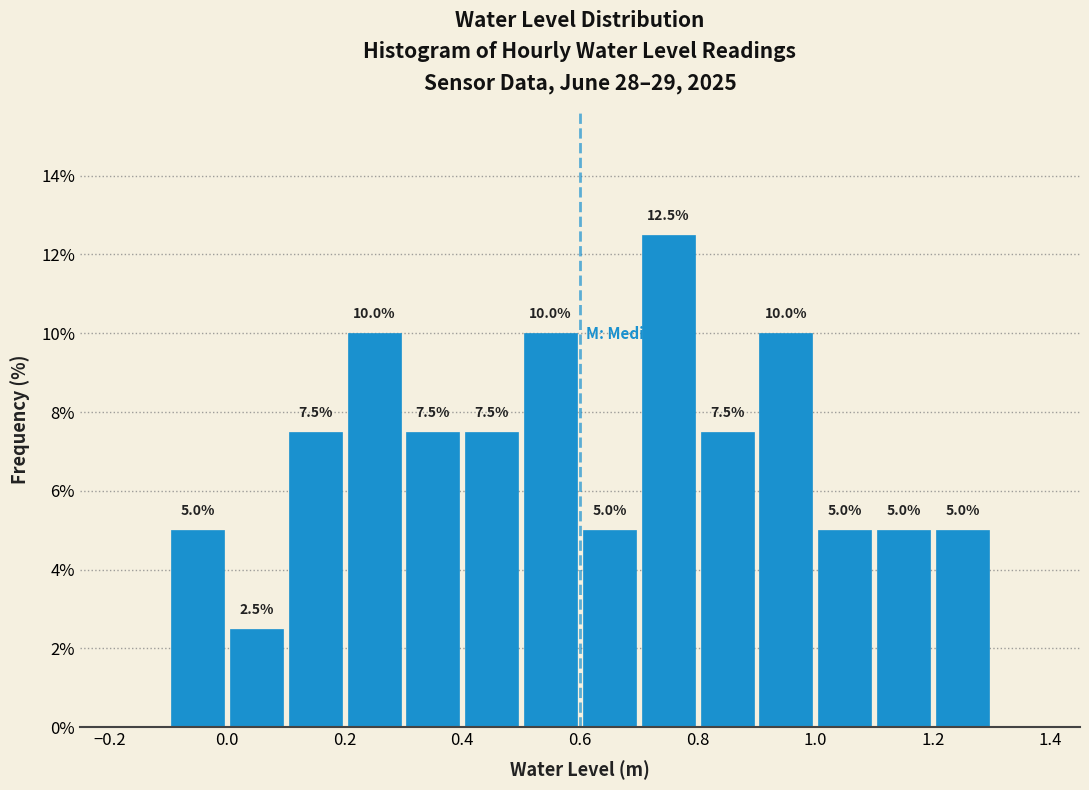

Which range on the x-axis has the tallest bar?

0.7 to 0.8